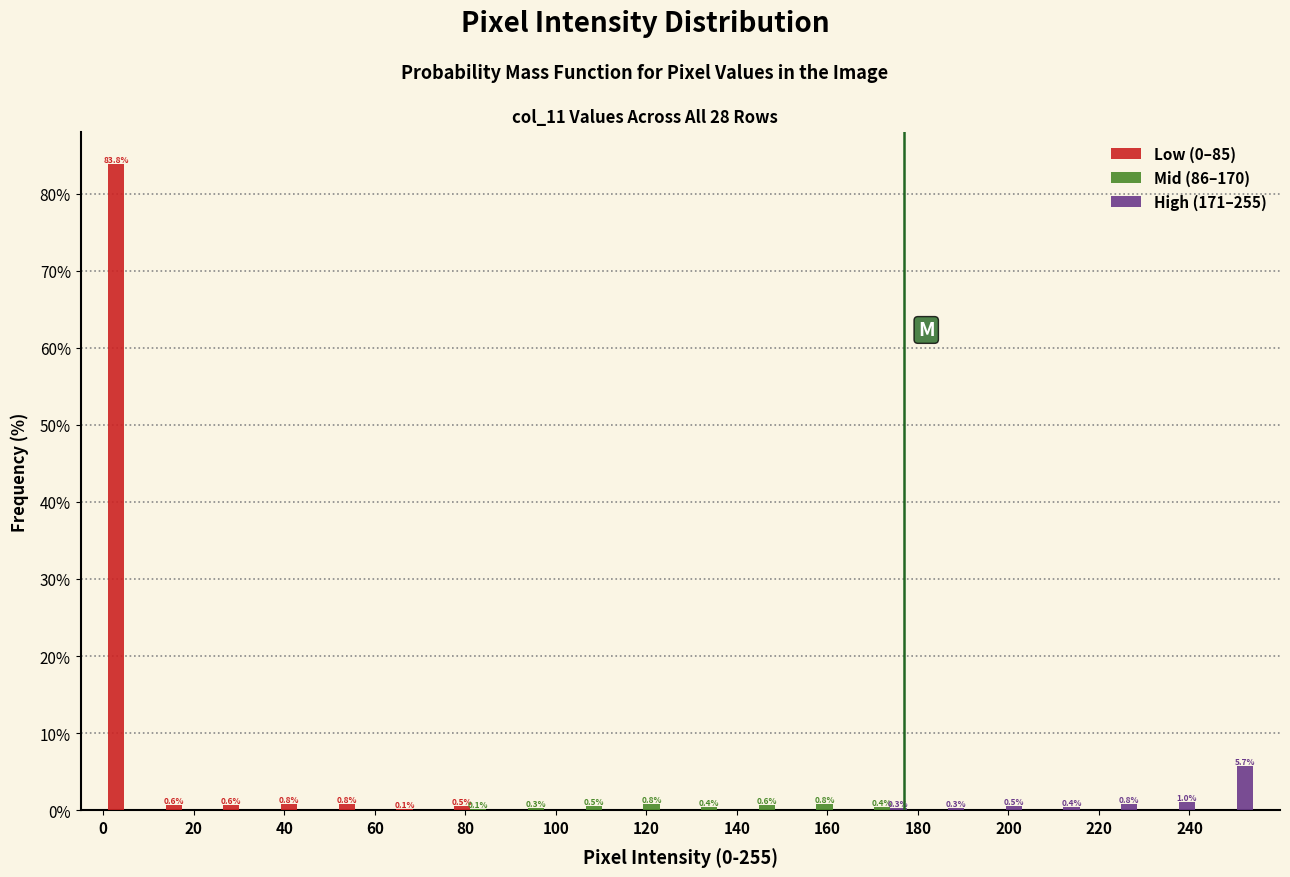

In the High (171–255) series, which range on the x-axis has the tallest bar?

242 to 256